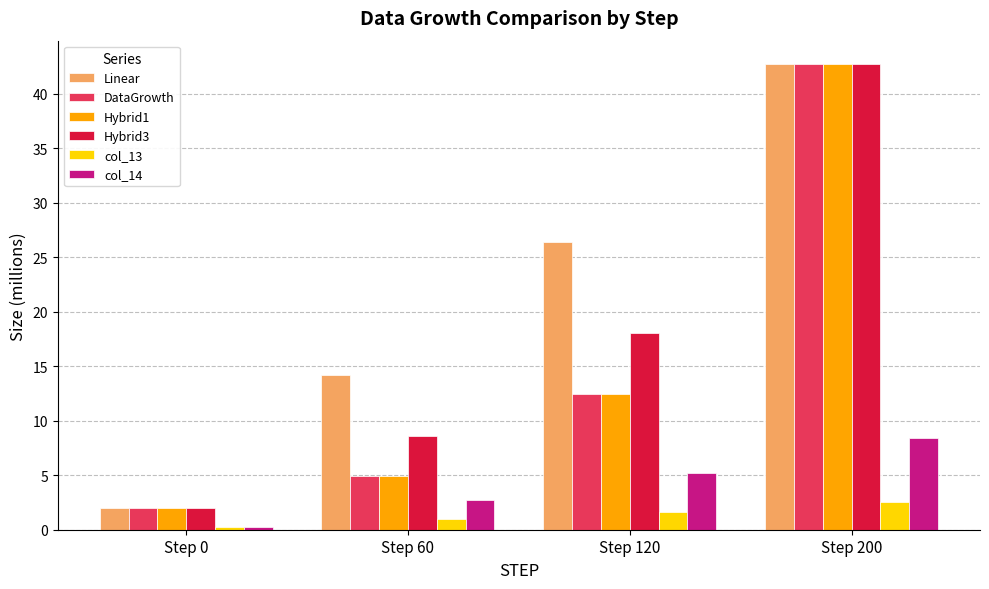

Reading left to right, transcribe all the data shown in this chart.

Linear: 2.0	14.2	26.4	42.8
DataGrowth: 2.0	4.9	12.4	42.8
Hybrid1: 2.0	4.9	12.4	42.8
Hybrid3: 2.0	8.6	18.0	42.8
col_13: 0.3	0.9	1.6	2.5
col_14: 0.3	2.7	5.2	8.4